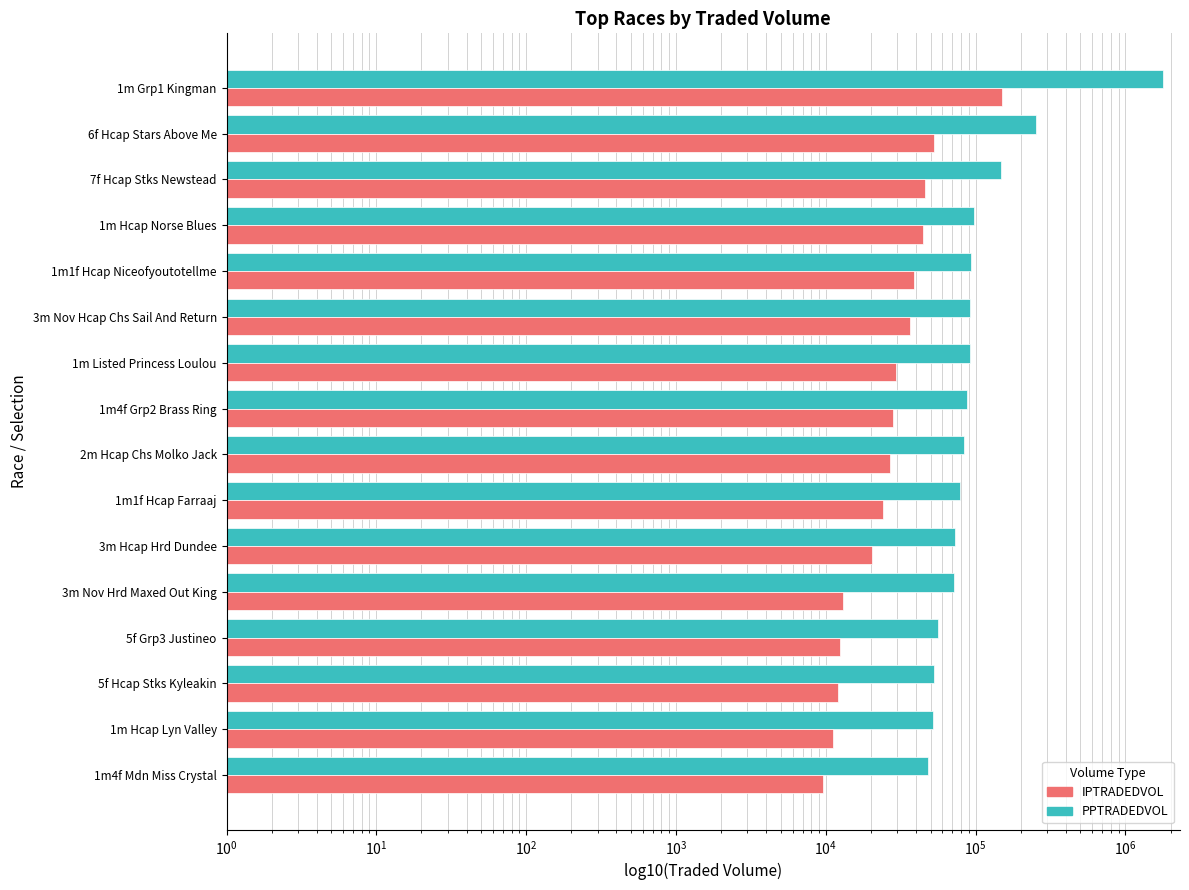

Which series has the largest range (max minus min)?

PPTRADEDVOL